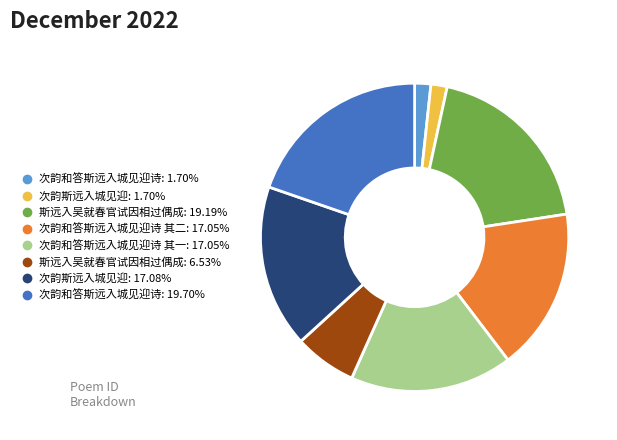

Does any single category account for the majority?

No